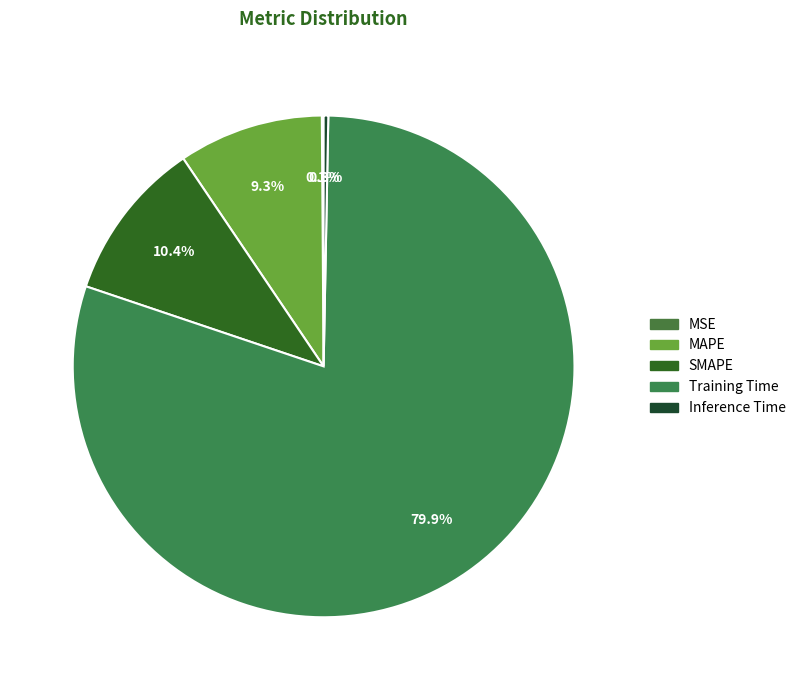

Is the sum of Inference Time and Training Time greater than half?

Yes